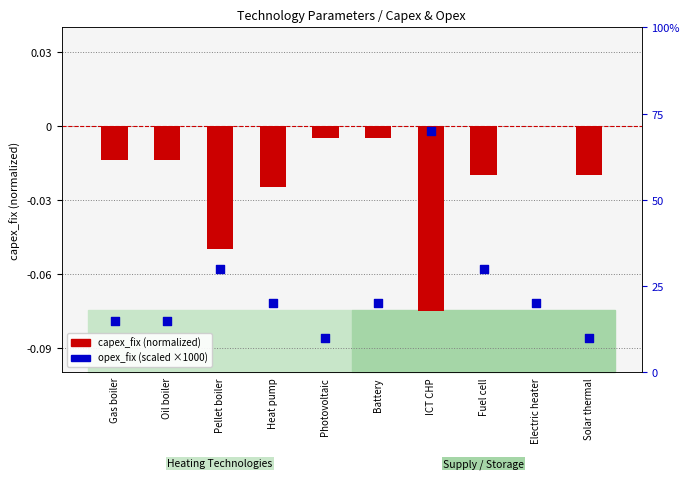

What is the total value across all series at Pellet boiler?

29.9